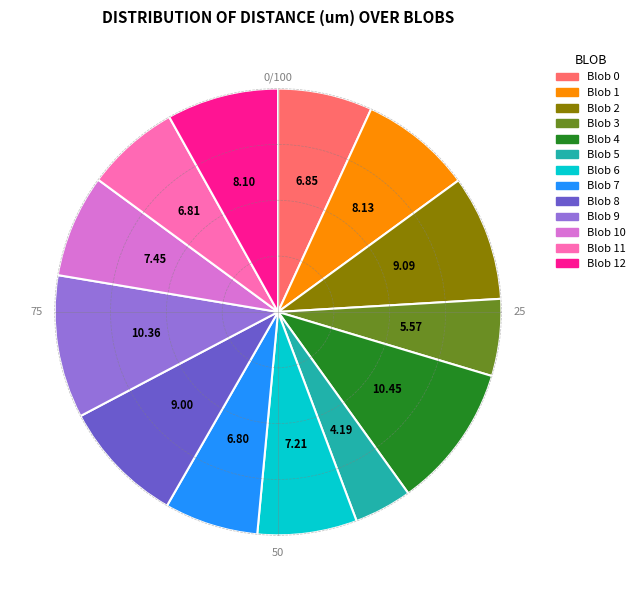

Is there a majority slice in this chart?

No